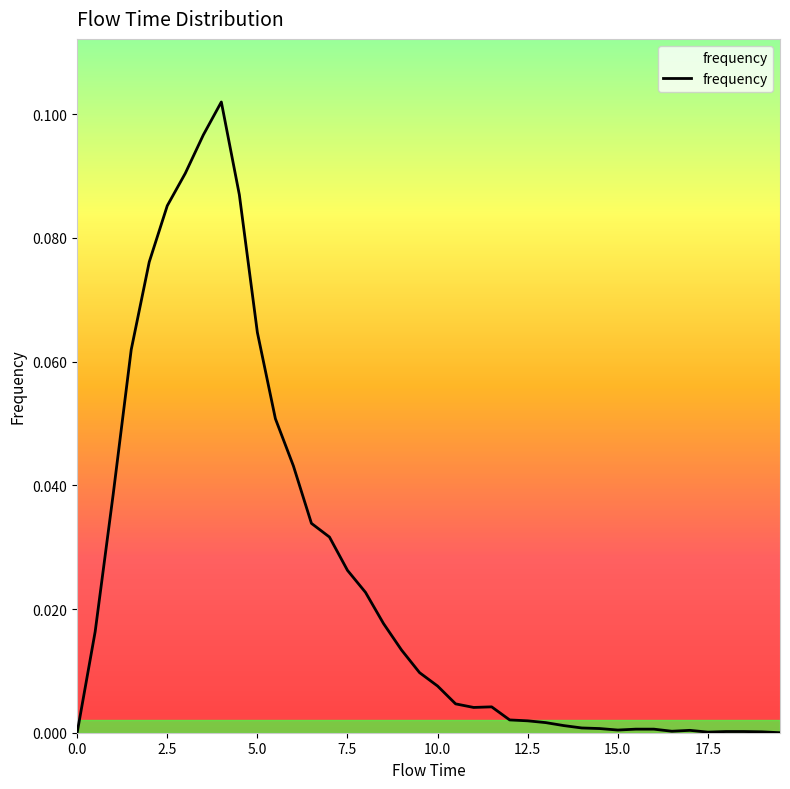

How many lines are shown in the chart?

1